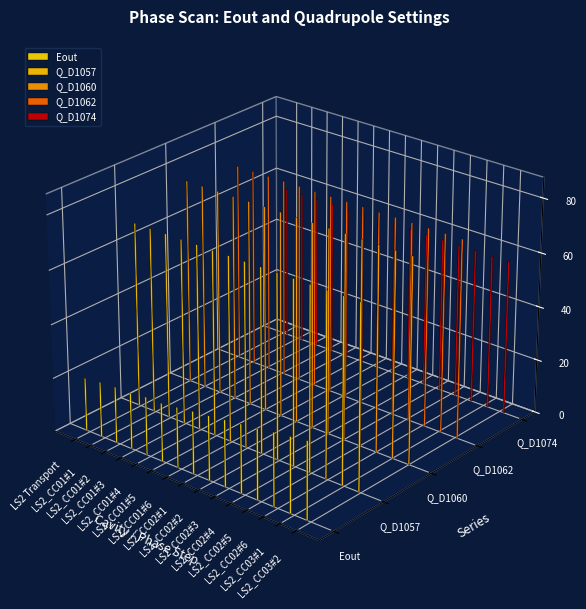

Rank the categories by Q_D1057 value from lowest to highest.

LS2 Transport, LS2_CC01#1, LS2_CC01#2, LS2_CC01#3, LS2_CC01#4, LS2_CC01#5, LS2_CC01#6, LS2_CC02#1, LS2_CC02#2, LS2_CC02#3, LS2_CC02#4, LS2_CC02#5, LS2_CC02#6, LS2_CC03#1, LS2_CC03#2